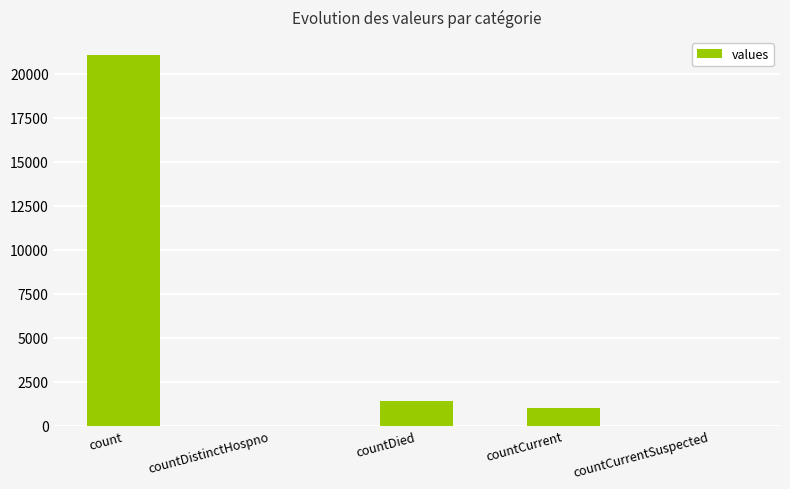

How many series are shown in this chart?

1